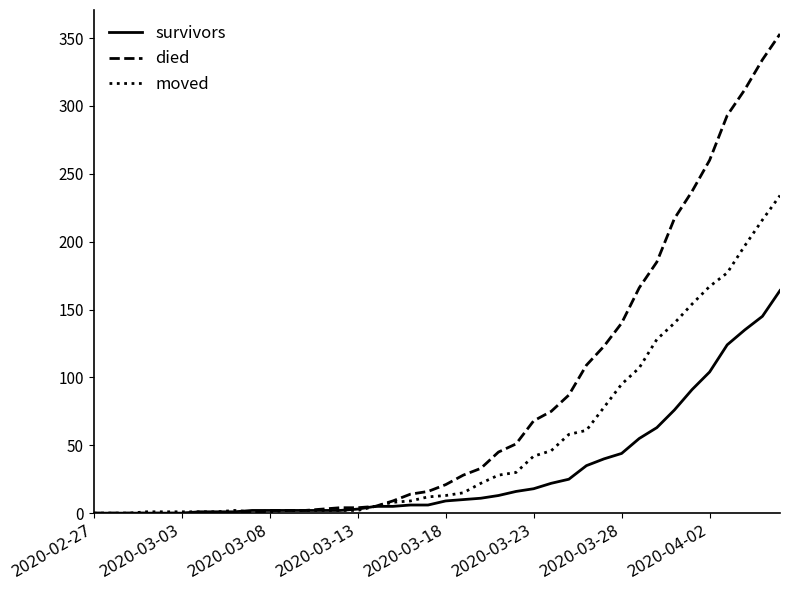

Which series has the largest total across all categories?

died